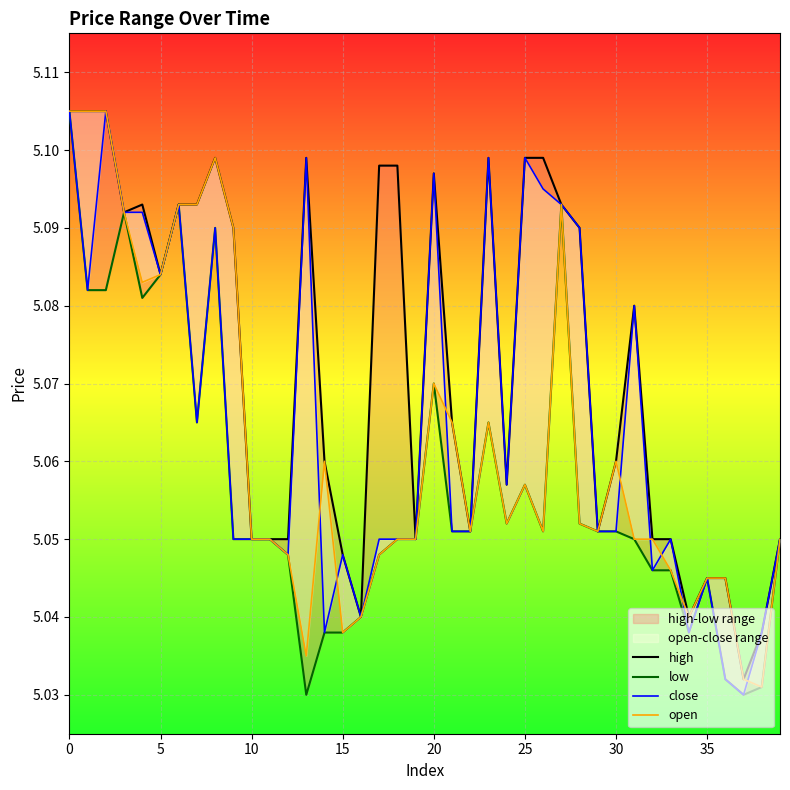

List the series in order of their overall mean, highest first.

high, close, open, low